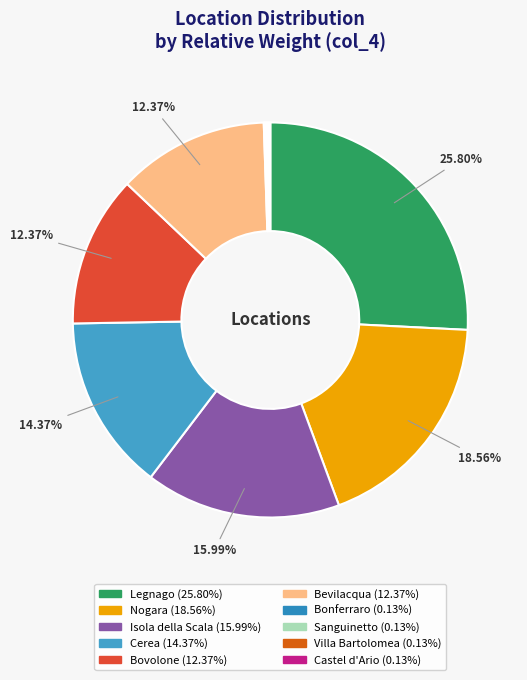

How many slices are in this pie chart?

10